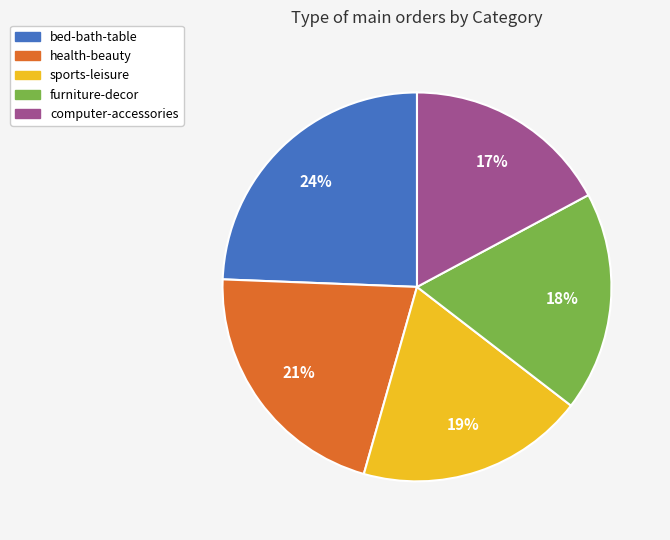

Does any single category account for the majority?

No